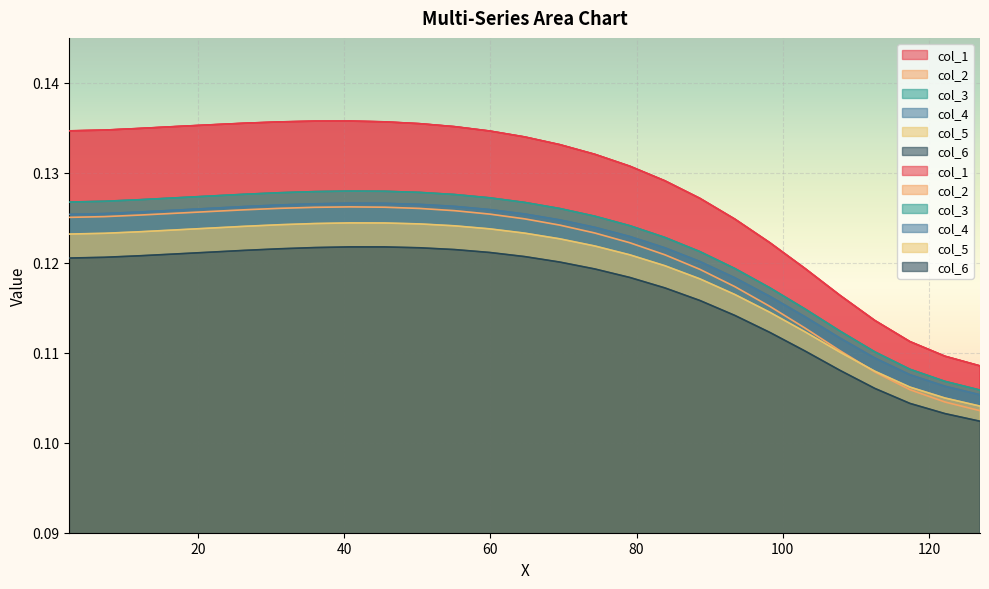

How many col_5 values are between 0 and 1?

27